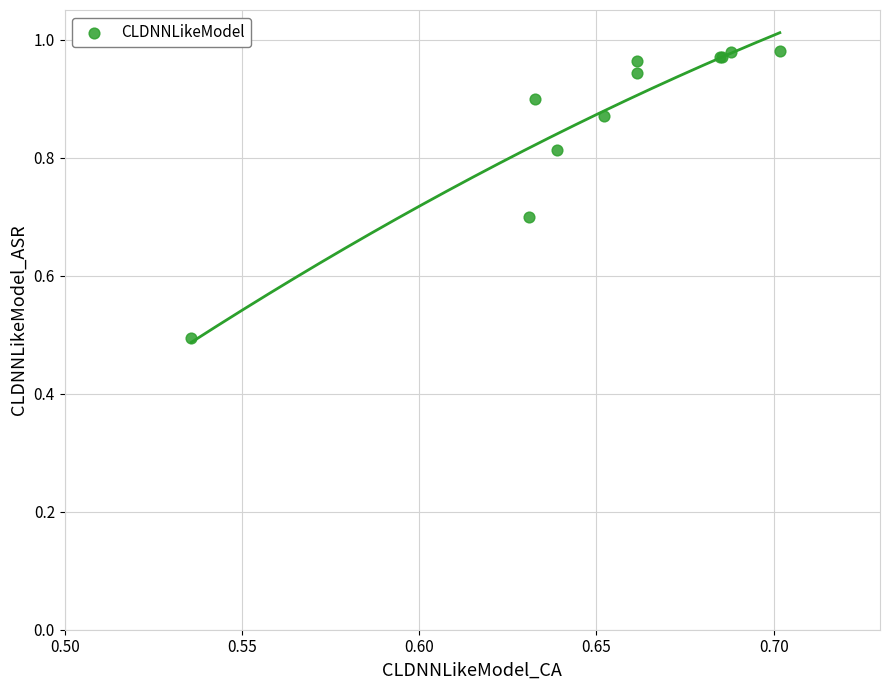

What Y value in the scatter plot is closest to 0?

0.5